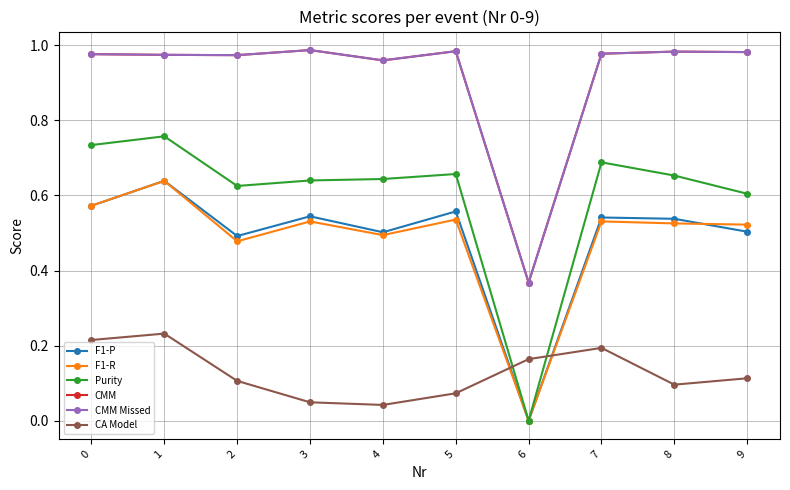

Is this an area chart (filled region under the line)?

No